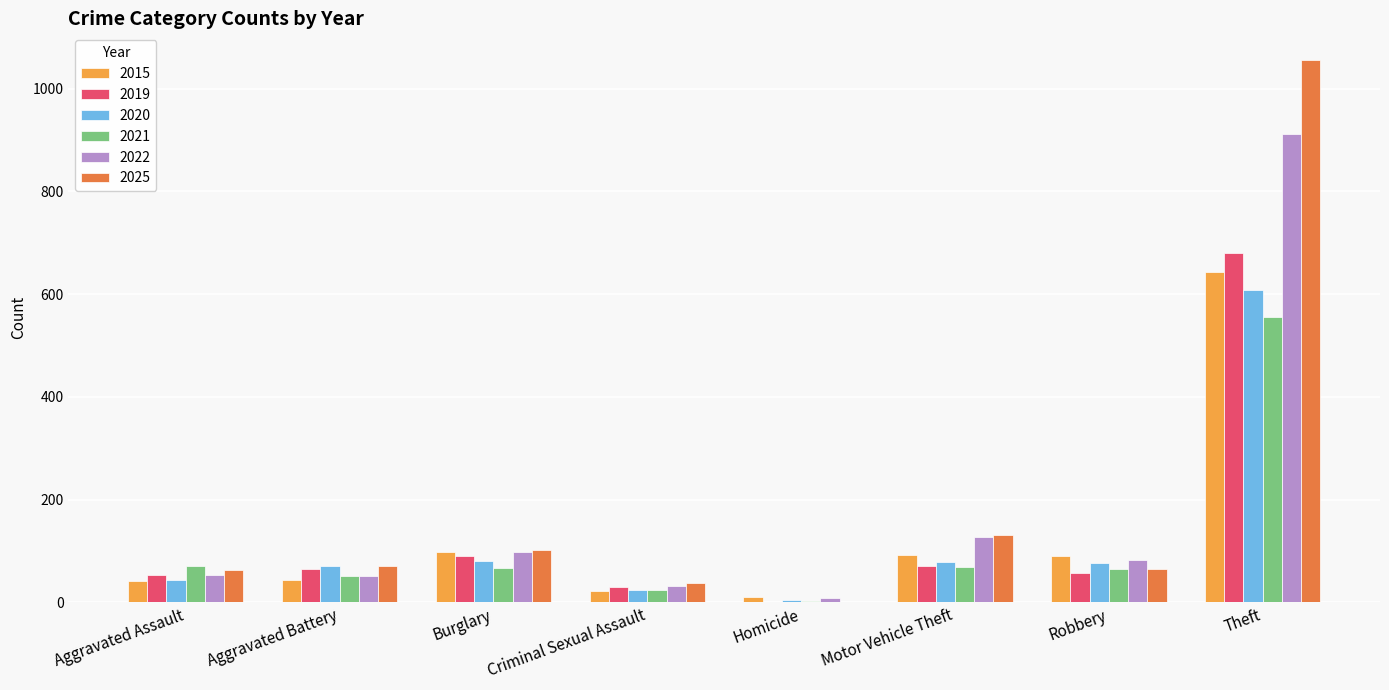

What is the maximum value shown in the chart?

1055